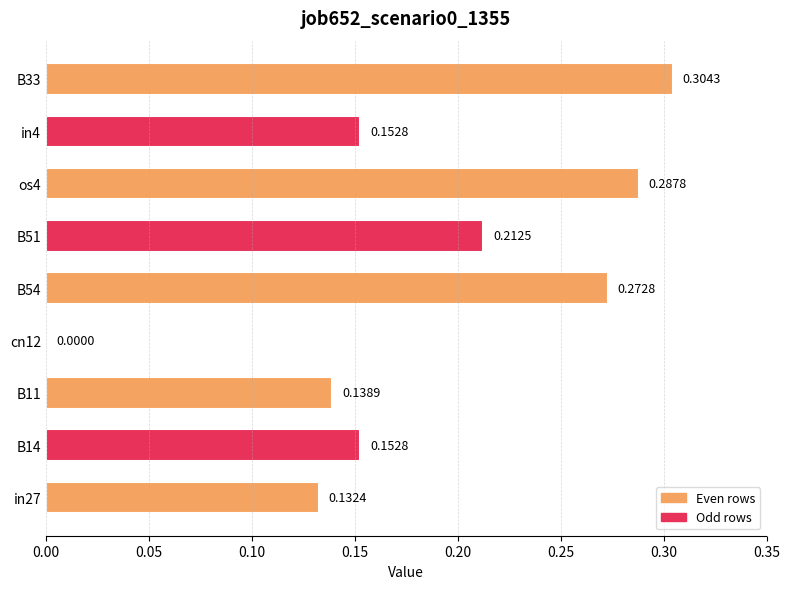

What is the sum of the values at B11 and B51?

0.4